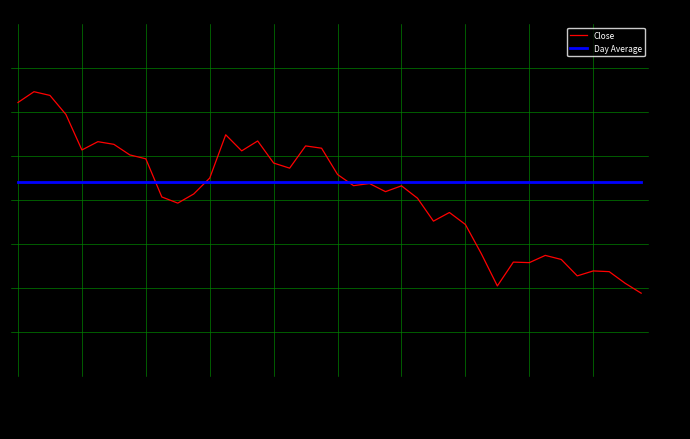

Count the number of categories in the chart.

40